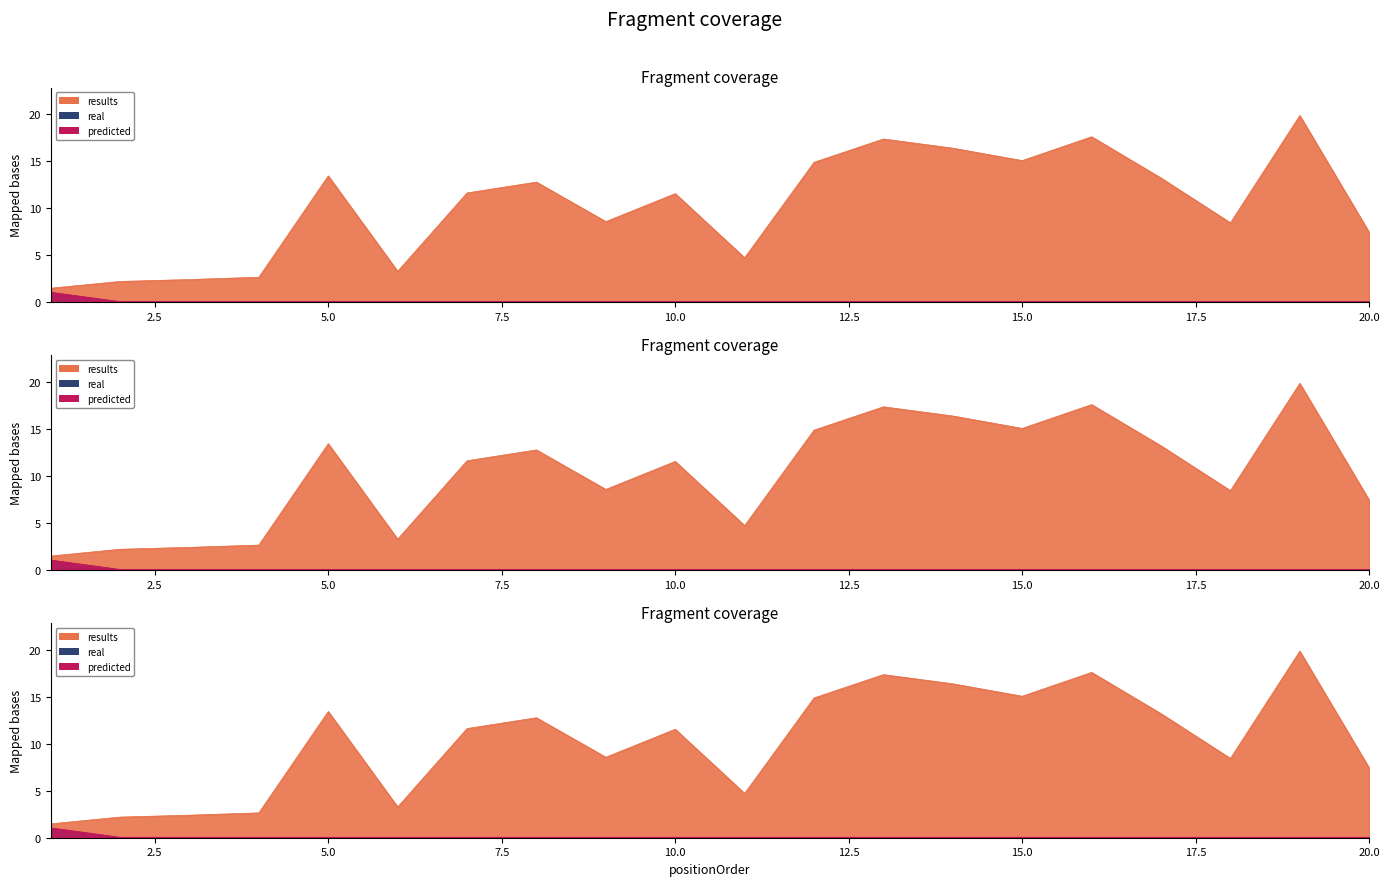

Rank the series by their maximum value, from highest to lowest.

results, real, predicted